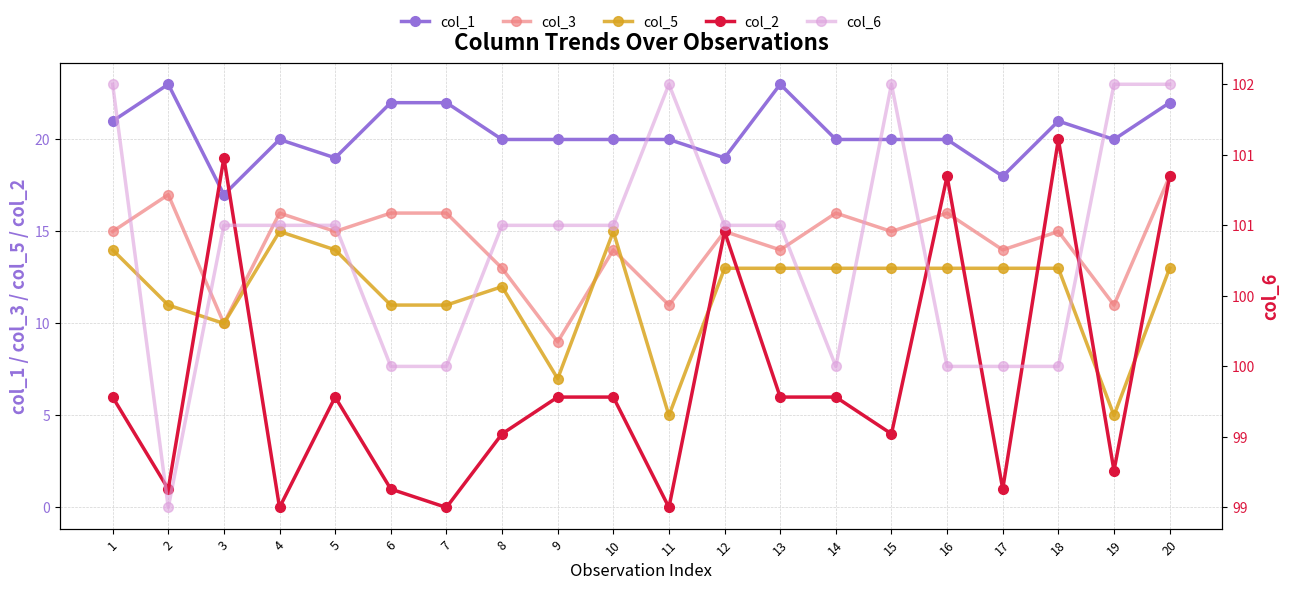

Is it true that col_6 equals 178 at 3?

False